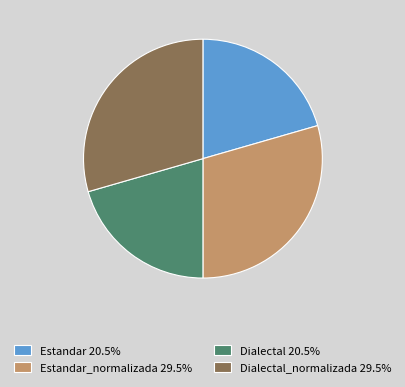

Approximately how many times larger is the value at Dialectal 20.5% compared to Estandar_normalizada 29.5%?

0.7